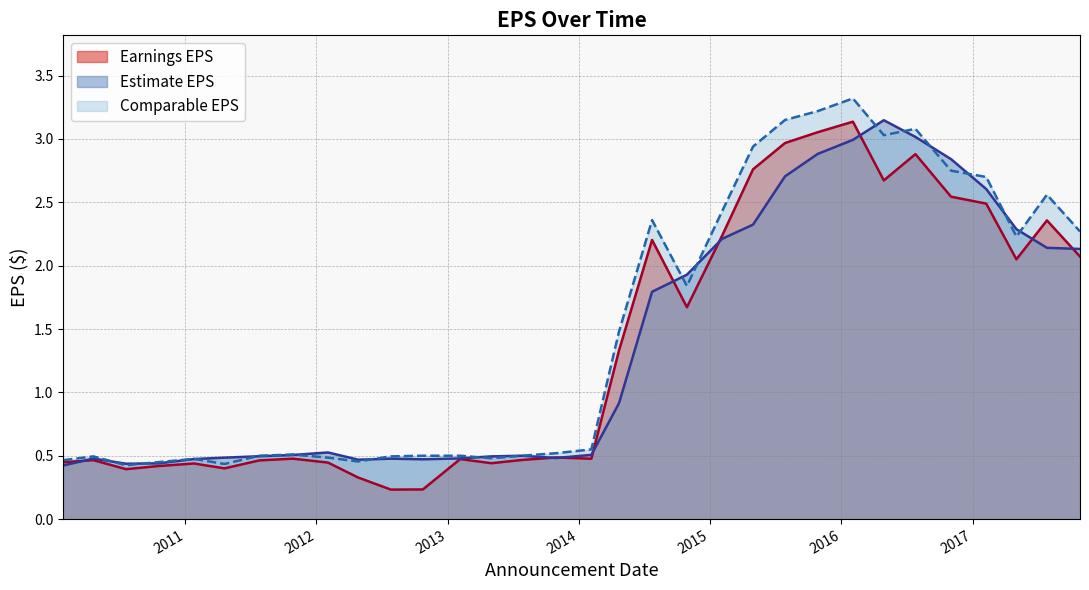

Reading left to right, transcribe all the data shown in this chart.

Earnings EPS: 0.4	0.5	0.4	0.4	0.4	0.4	0.5	0.5	0.4	0.3	0.2	0.2	0.5	0.4	0.5	0.5	0.5	1.3	2.2	1.7	2.2	2.8	3.0	3.1	3.1	2.7	2.9	2.5	2.5	2.0	2.4	2.1
Estimate EPS: 0.4	0.5	0.4	0.4	0.5	0.5	0.5	0.5	0.5	0.5	0.5	0.5	0.5	0.5	0.5	0.5	0.5	0.9	1.8	1.9	2.2	2.3	2.7	2.9	3.0	3.1	3.0	2.8	2.6	2.3	2.1	2.1
Comparable EPS: 0.5	0.5	0.4	0.5	0.5	0.4	0.5	0.5	0.5	0.5	0.5	0.5	0.5	0.5	0.5	0.5	0.6	1.5	2.4	1.8	2.4	2.9	3.1	3.2	3.3	3.0	3.1	2.8	2.7	2.2	2.6	2.3